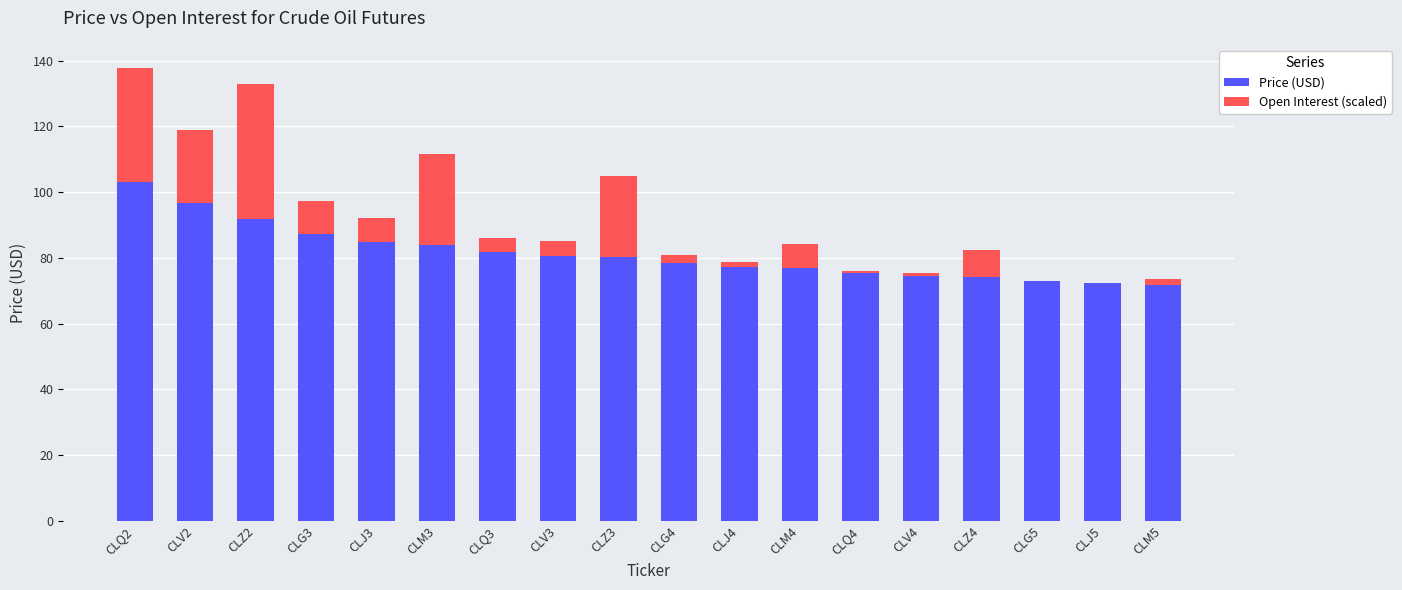

What is the sum of all Price (USD) values?

1463.7